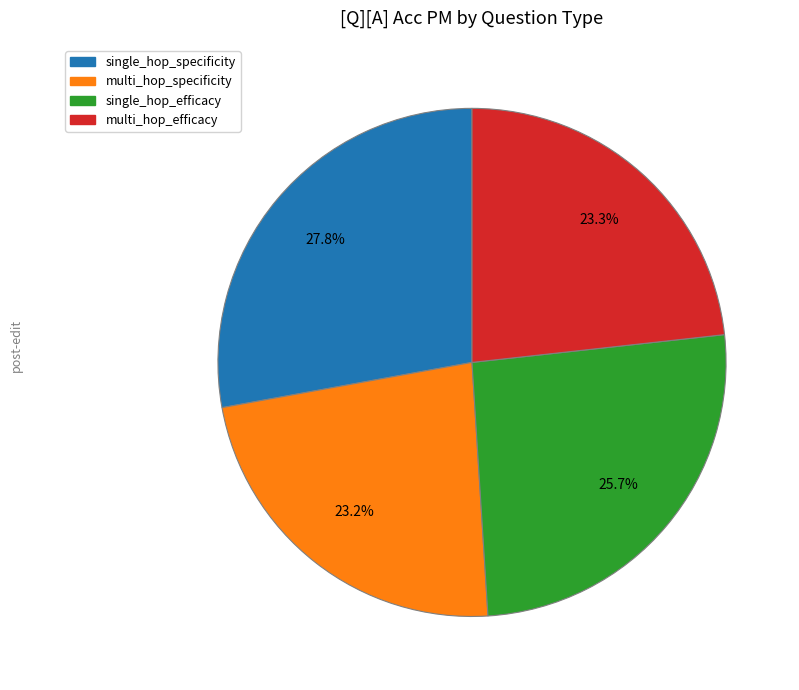

Does single_hop_efficacy represent more than half of the total?

No